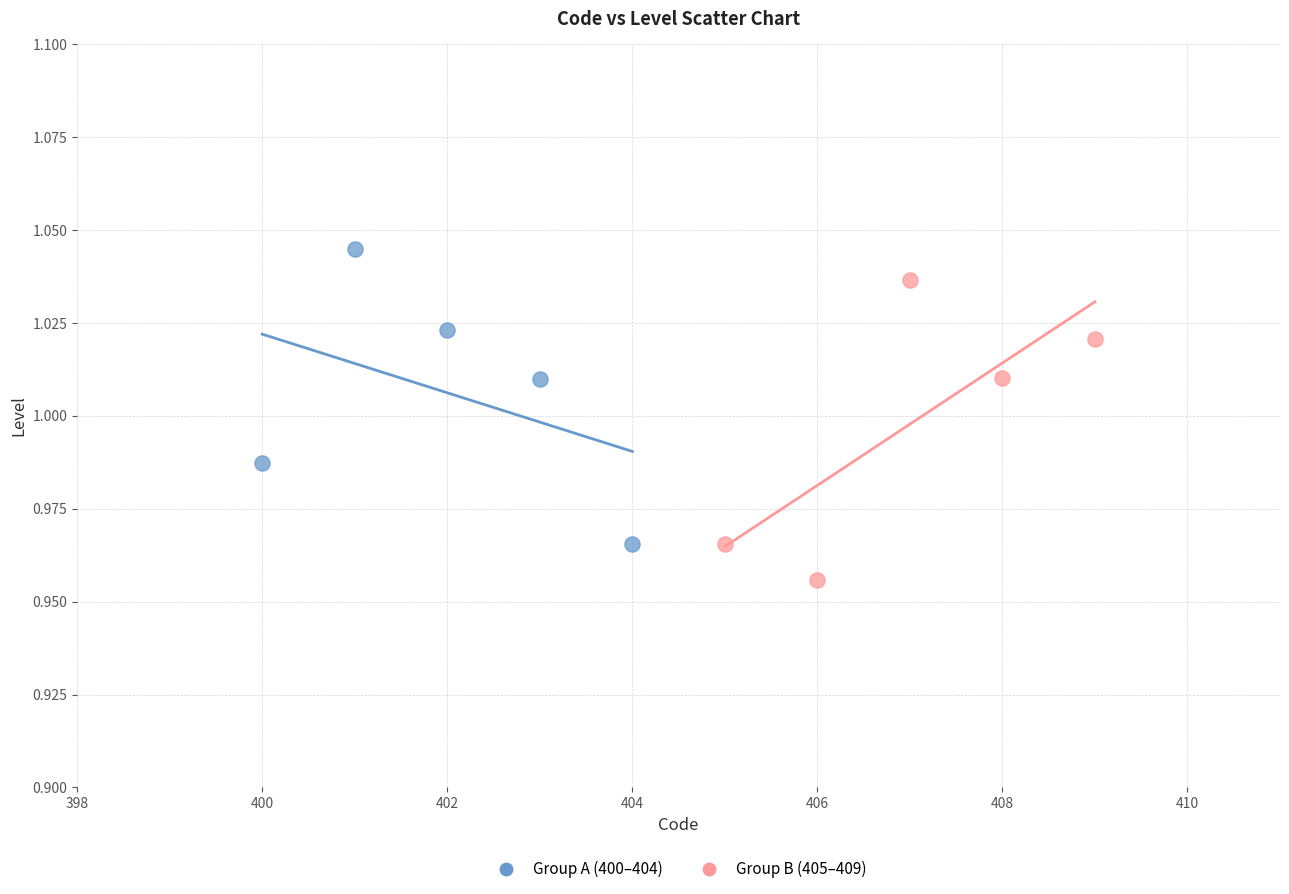

Which series reaches the maximum Y coordinate?

Group A (400–404)